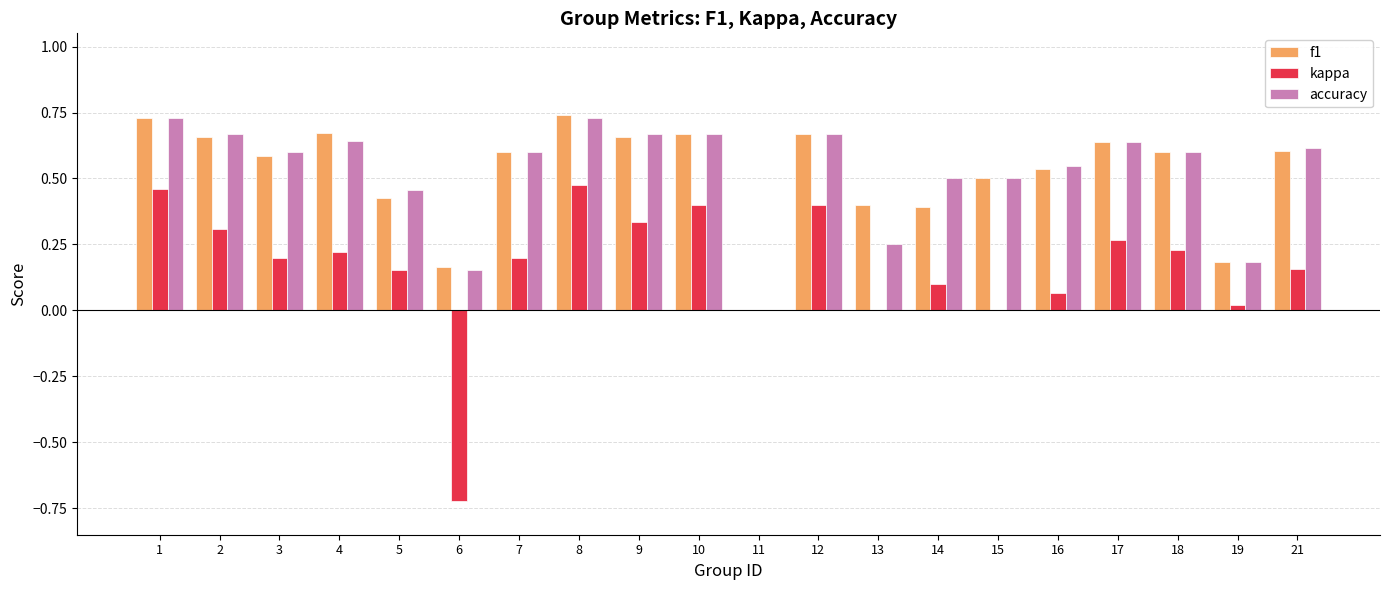

What is the sum of all kappa values?

3.3